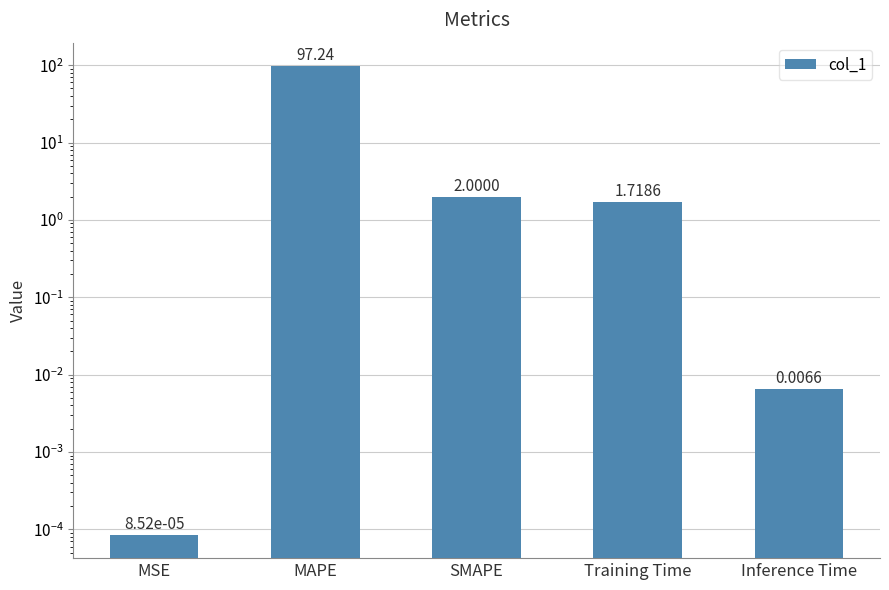

What is the sum of the values at MSE and SMAPE?

2.0